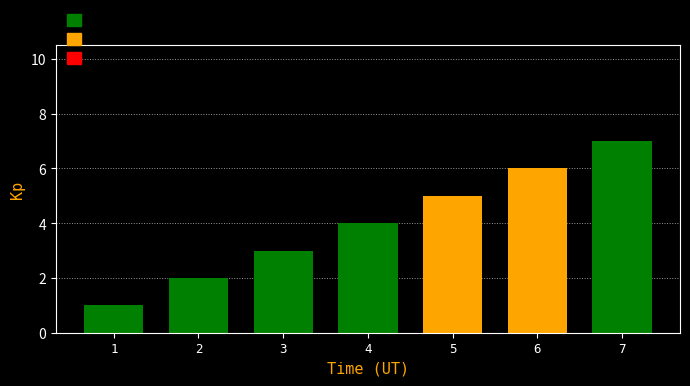

Reading right to left, extract all data points from this chart.

7	6	5	4	3	2	1